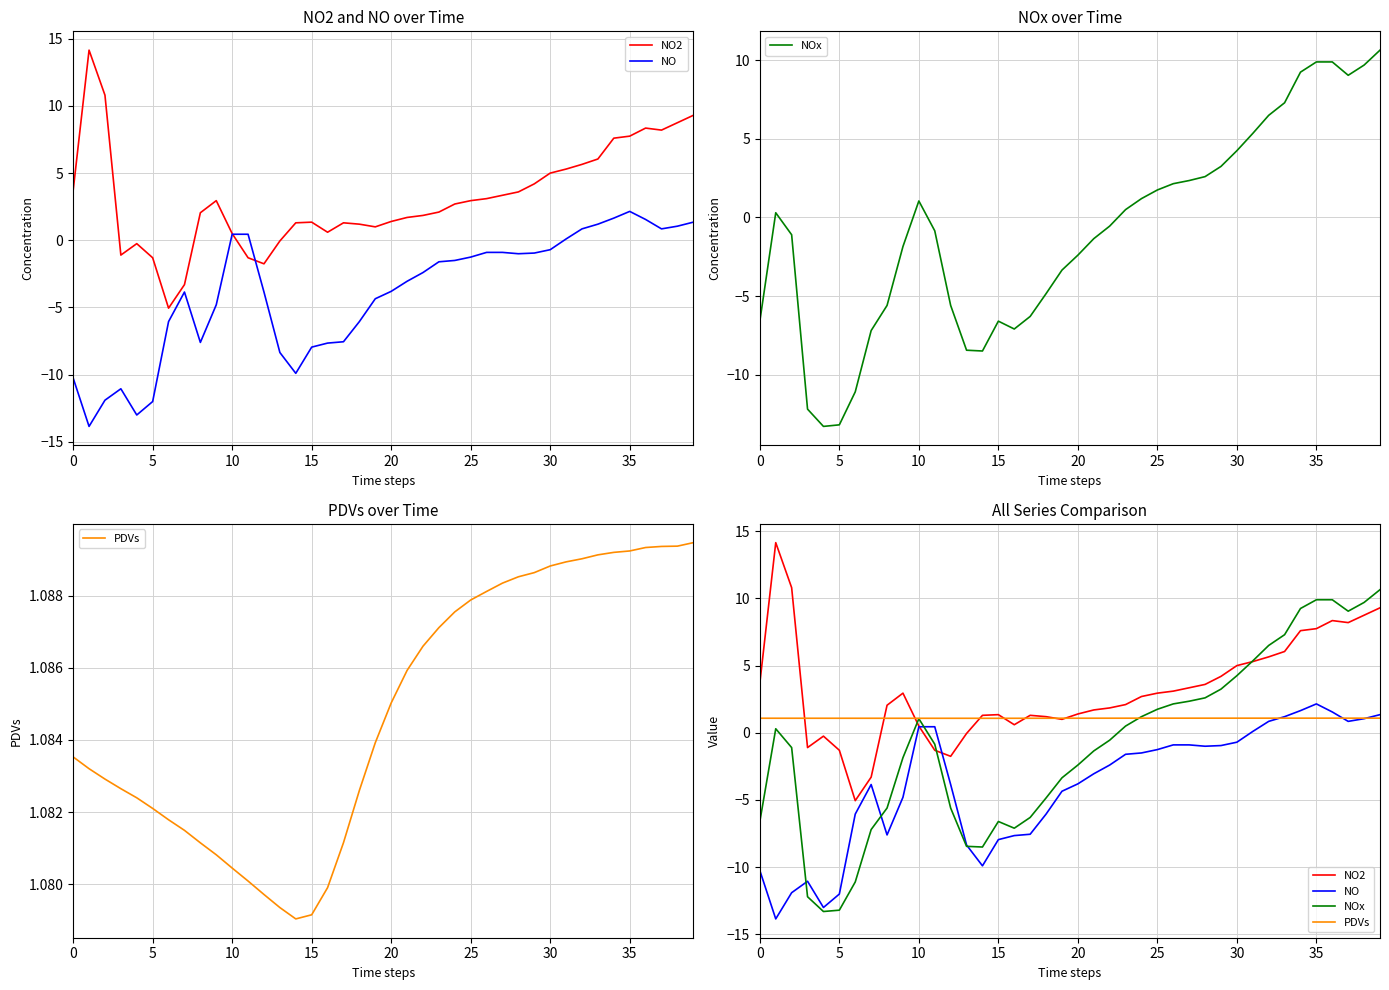

What is the value of the PDVs point at the 29th from the left?

1.1